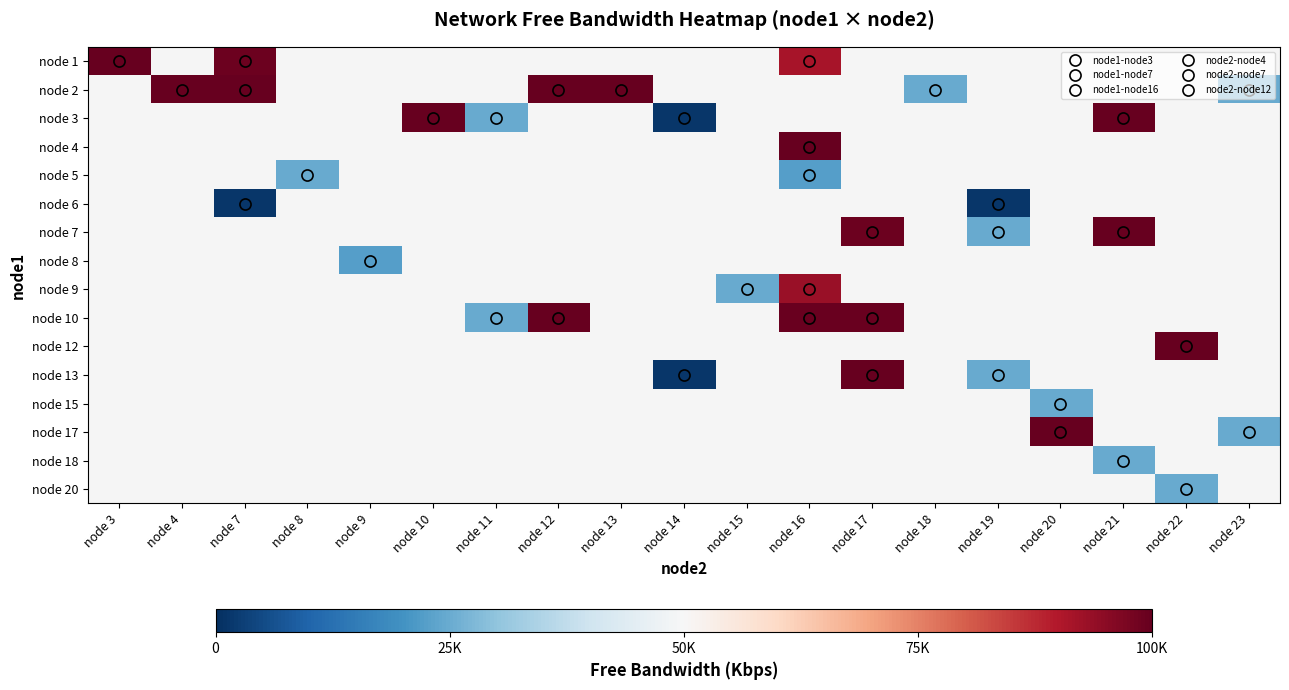

Is the value of node 3 at node 20 greater than the value of node 2 at node 3?

No